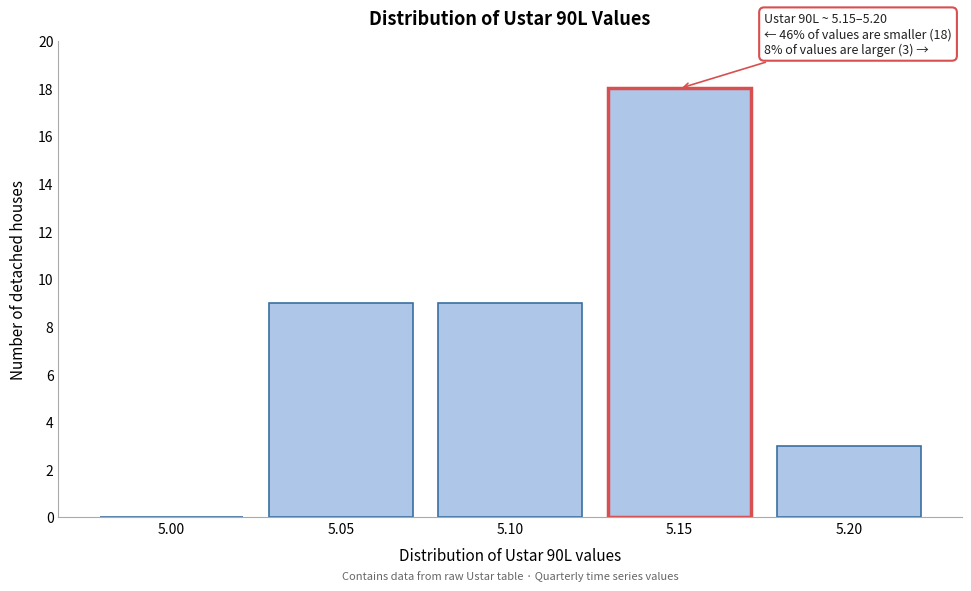

Reading left to right, extract all data points from this chart.

5.00=0	5.05=9	5.10=9	5.15=18	5.20=3